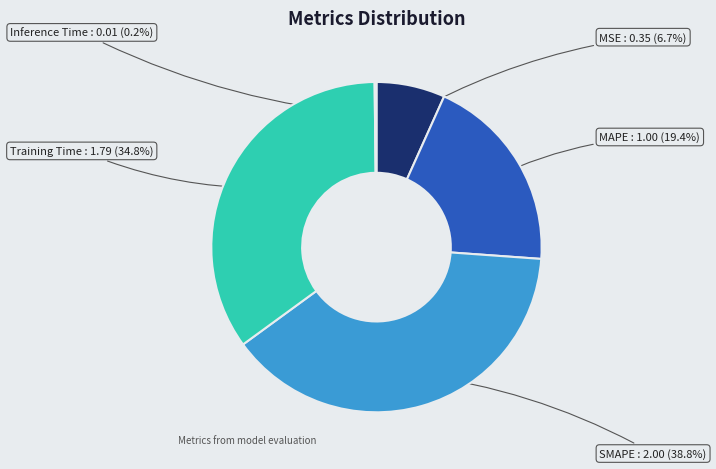

Rank the categories by value from lowest to highest.

Inference Time, MSE, MAPE, Training Time, SMAPE